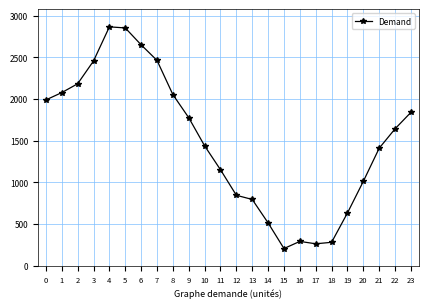

True or false: there are more than 0 points higher than both neighbors.

True